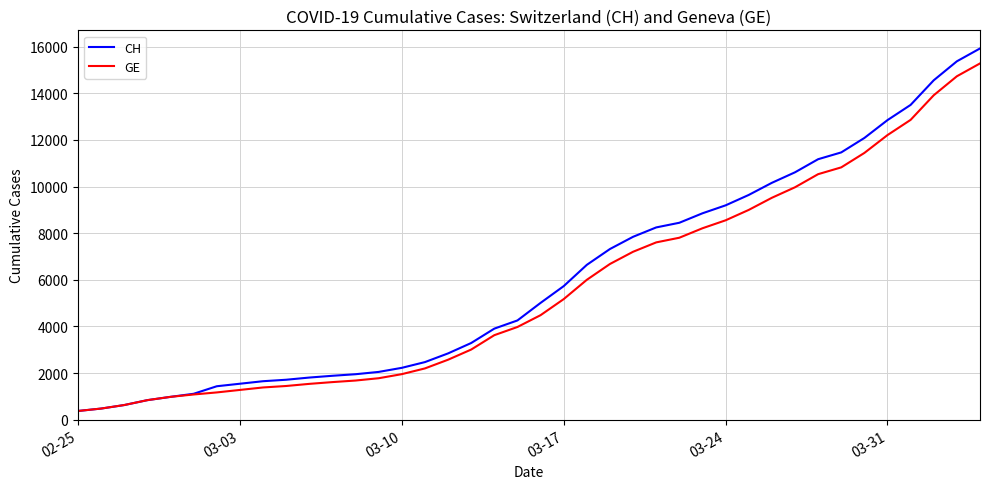

What is the minimum value shown in the chart?

375